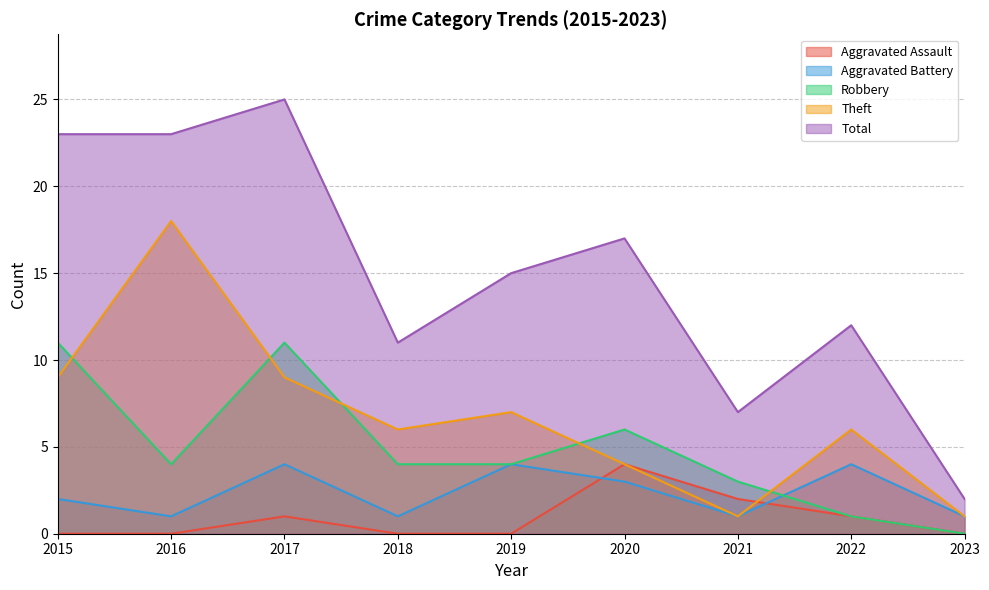

At 2019, list the series in order from smallest to largest.

Aggravated Assault, Aggravated Battery, Robbery, Theft, Total